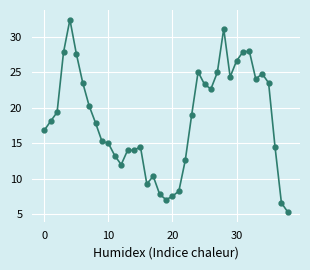

How many data points are less than 18?

19